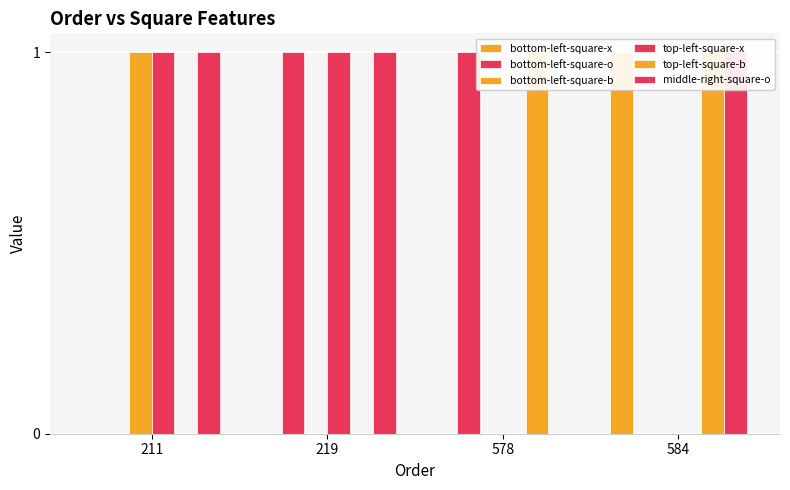

Count the bottom-left-square-b values in the range 0 to 1.

4